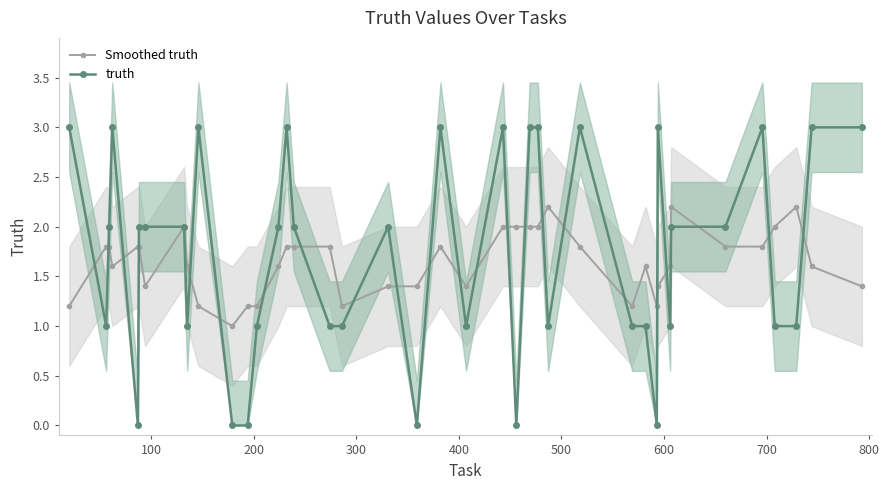

What are all the series names shown in the legend?

Smoothed truth, truth